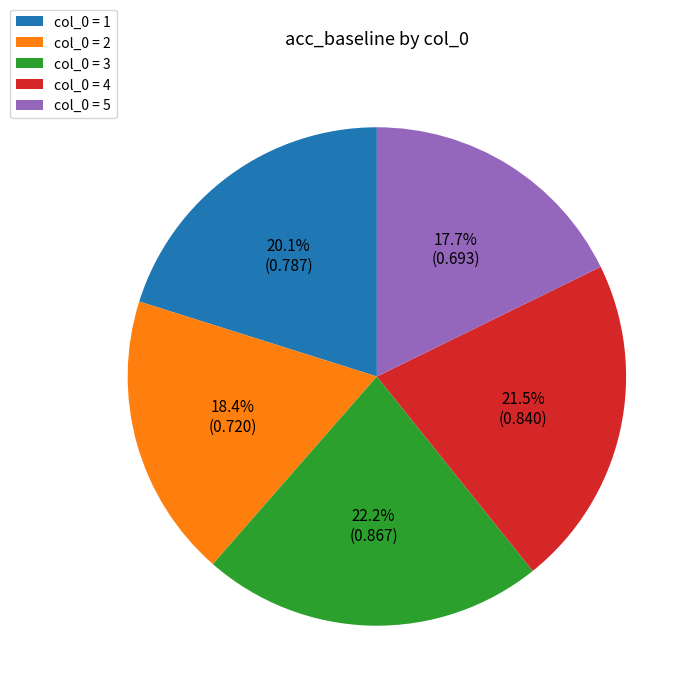

What is the largest slice in the pie chart?

col_0 = 3